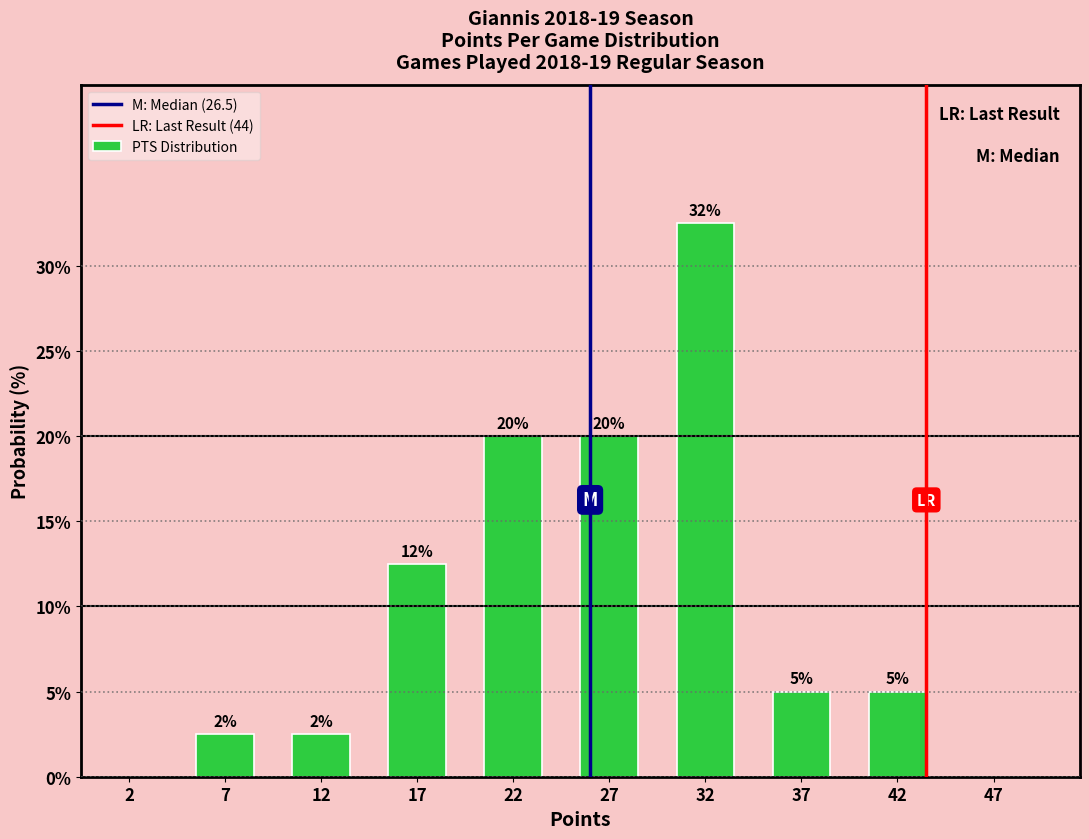

Which range on the x-axis has the tallest bar?

30 to 35